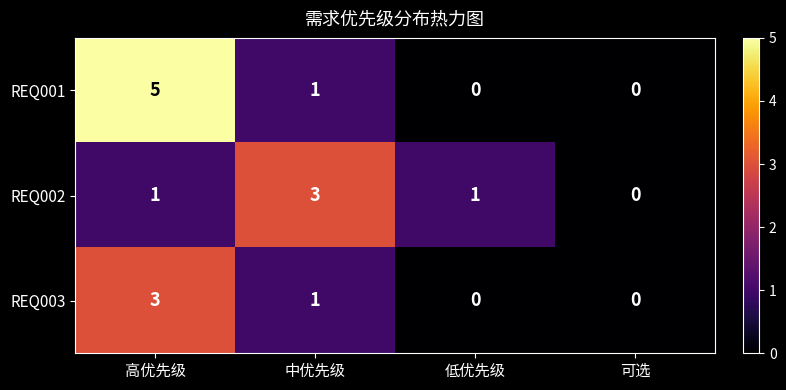

How many distinct data groups are displayed?

3